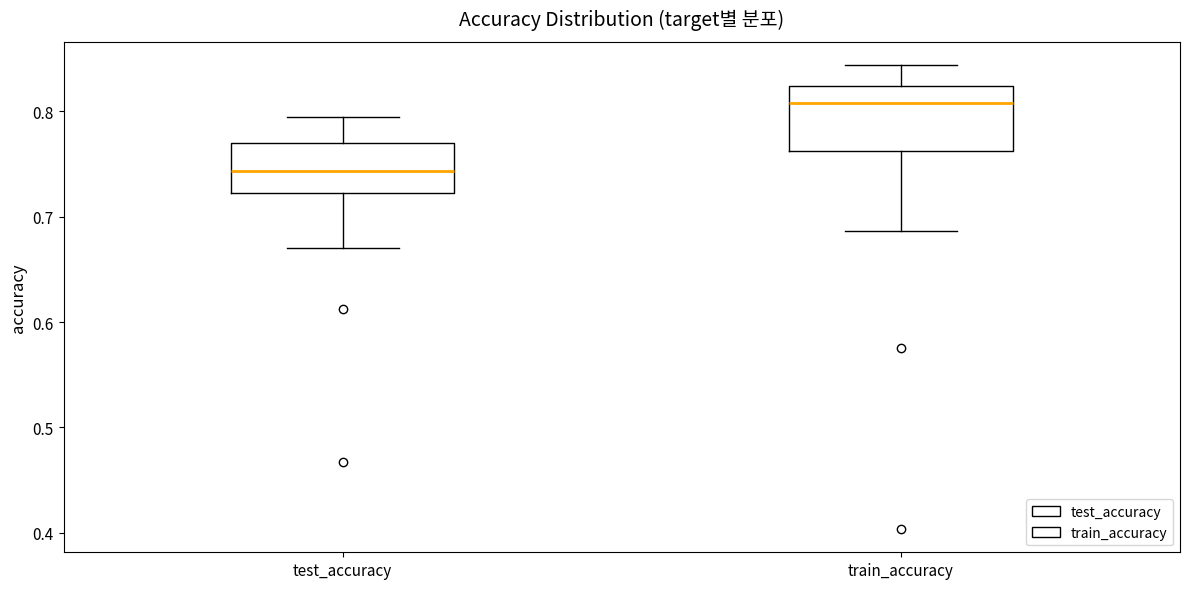

Reading left to right, transcribe this box plot: for each box, give where its median line is, the range the box spans, and where its two whiskers end, as read against the y-axis. The values are not printed on the chart, so give them approximately, as read against the axis.

test_accuracy: median 0.74, box 0.72 to 0.77, whiskers 0.67 to 0.79
train_accuracy: median 0.81, box 0.76 to 0.82, whiskers 0.69 to 0.84